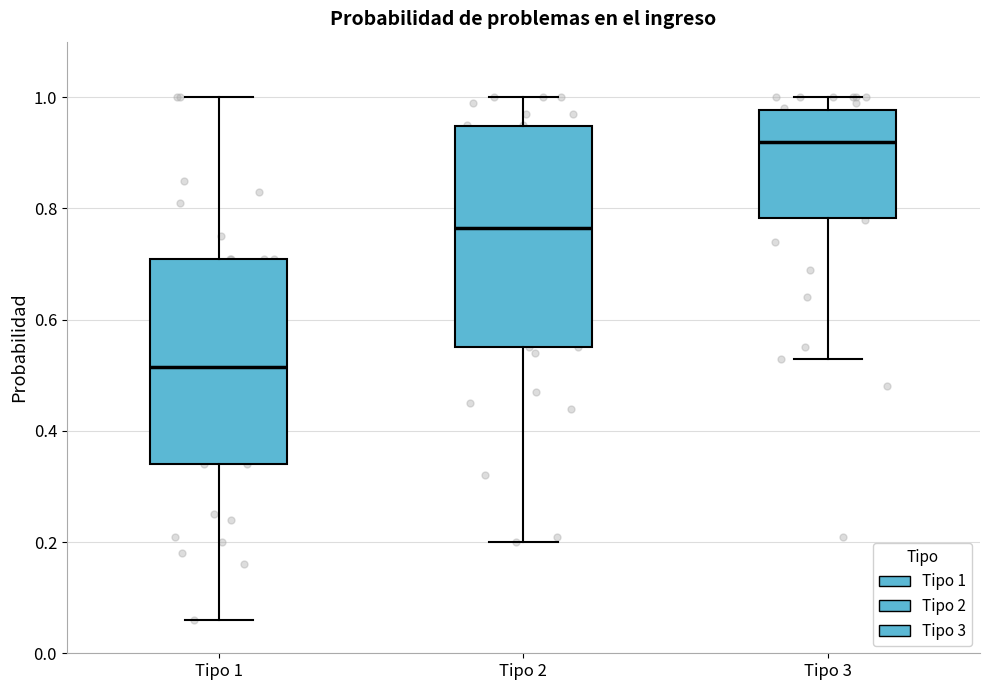

Where is the upper edge of the box for Tipo 2 on the y-axis? The values are not printed on the chart, so give them approximately, as read against the axis.

0.94